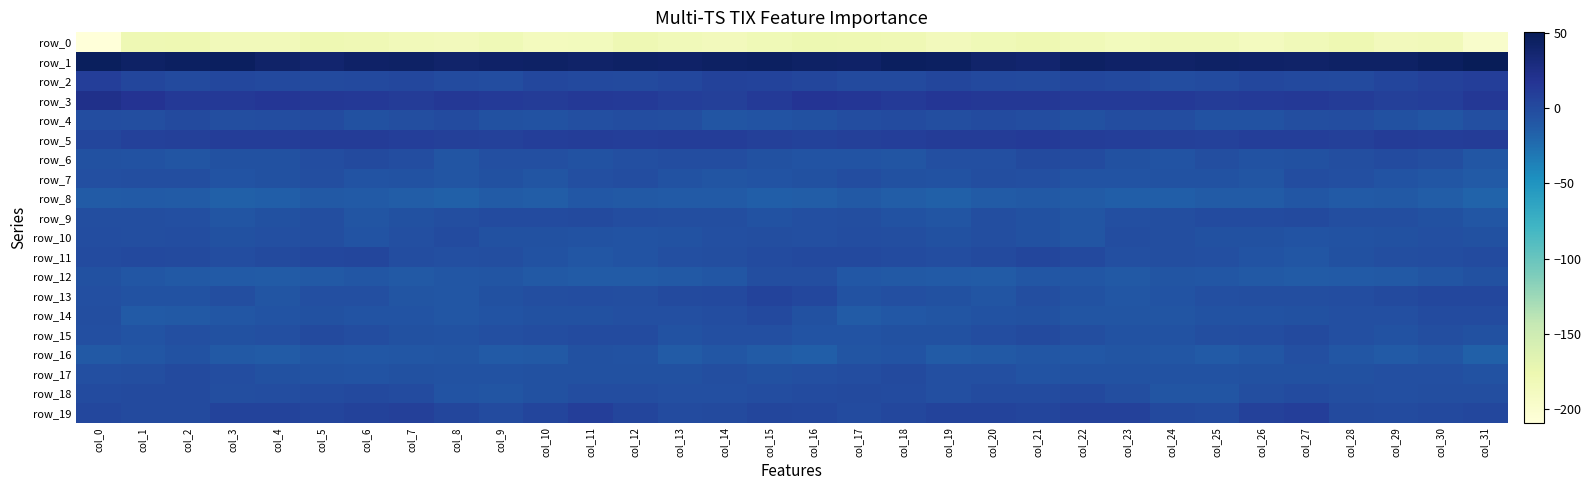

What is the difference between the row_4 values at col_30 and col_11?

4.2